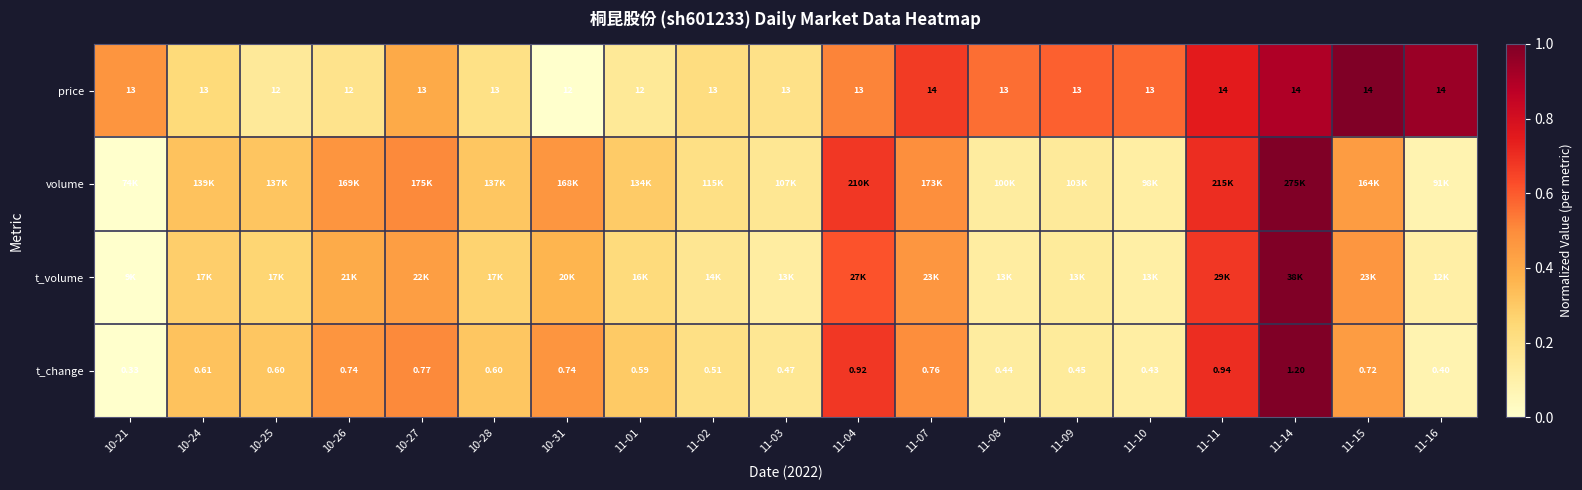

Rank the categories by t_change value from lowest to highest.

10-21, 11-16, 11-10, 11-08, 11-09, 11-03, 11-02, 11-01, 10-25, 10-28, 10-24, 11-15, 10-26, 10-31, 11-07, 10-27, 11-04, 11-11, 11-14